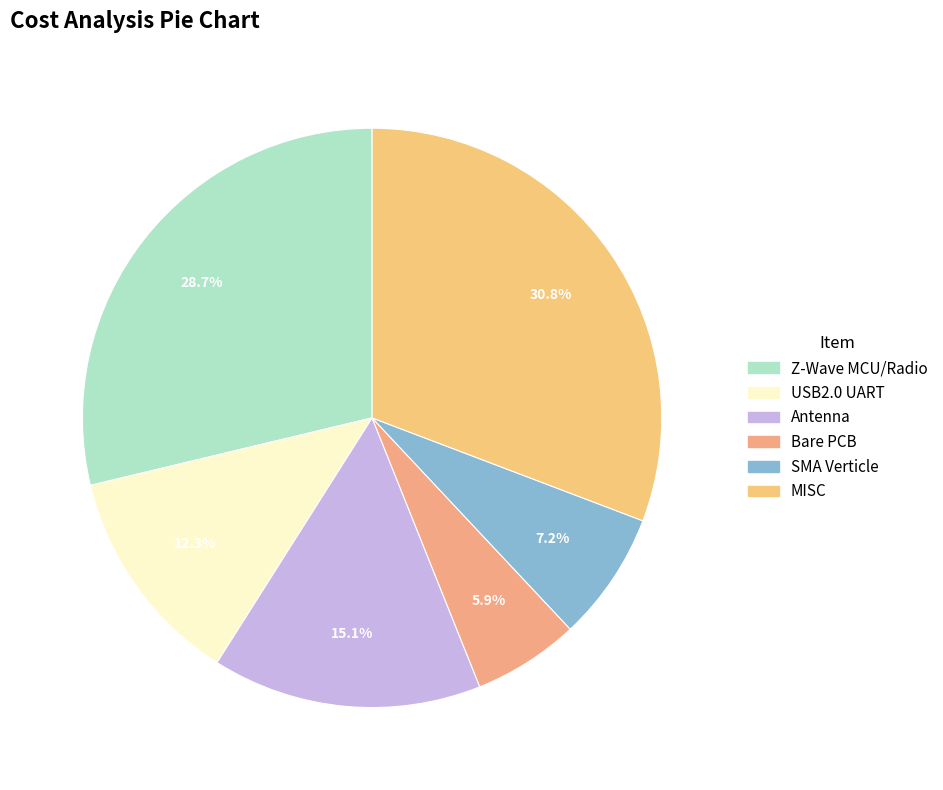

Between Bare PCB and Antenna, which is larger?

Antenna